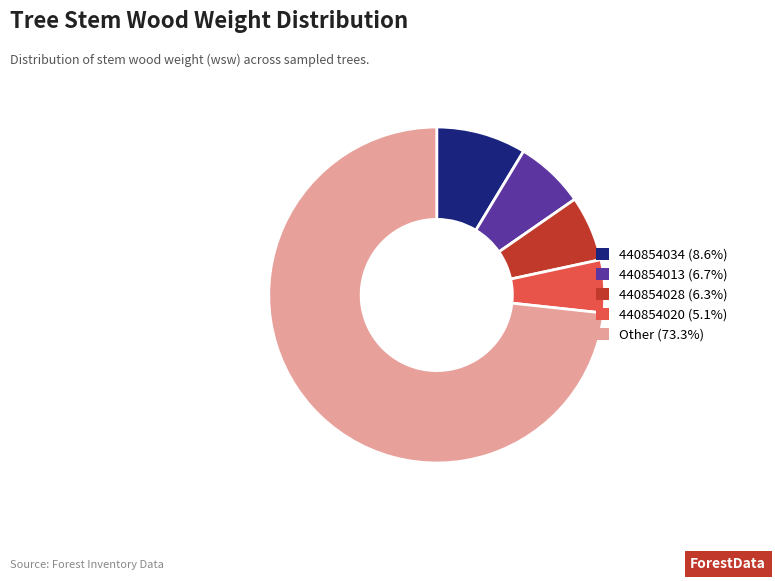

What is the ratio of the value at 440854013 (6.7%) to the value at 440854020 (5.1%)?

1.3